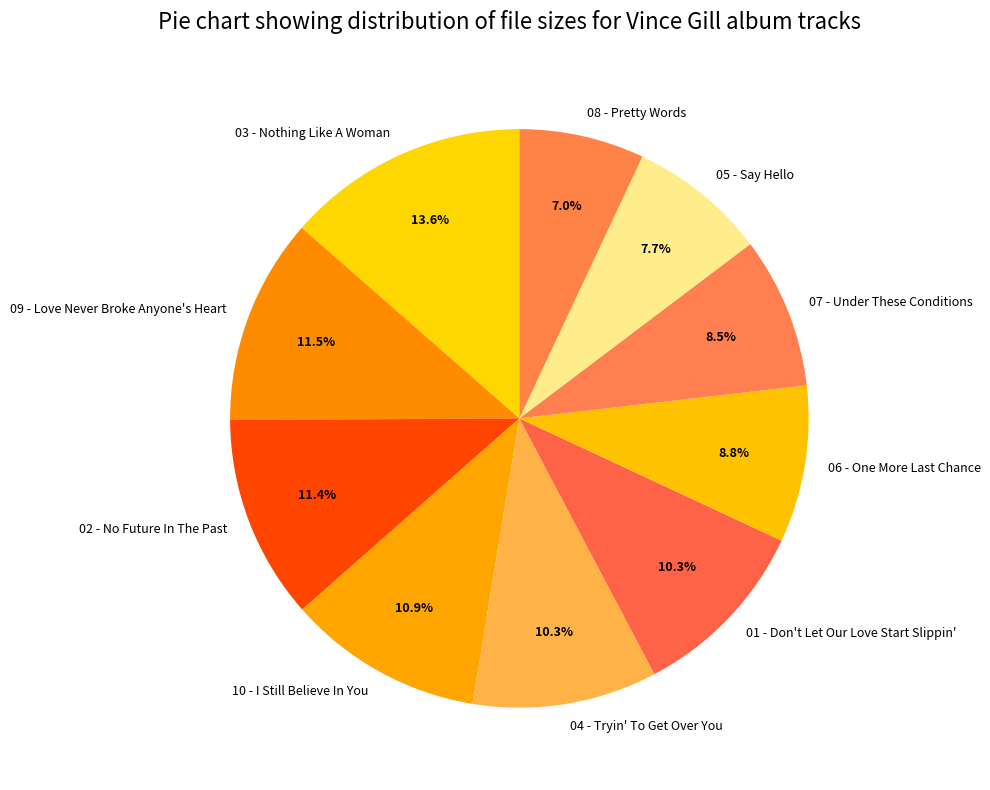

How much of the chart is everything except 10 - I Still Believe In You?

89.1%